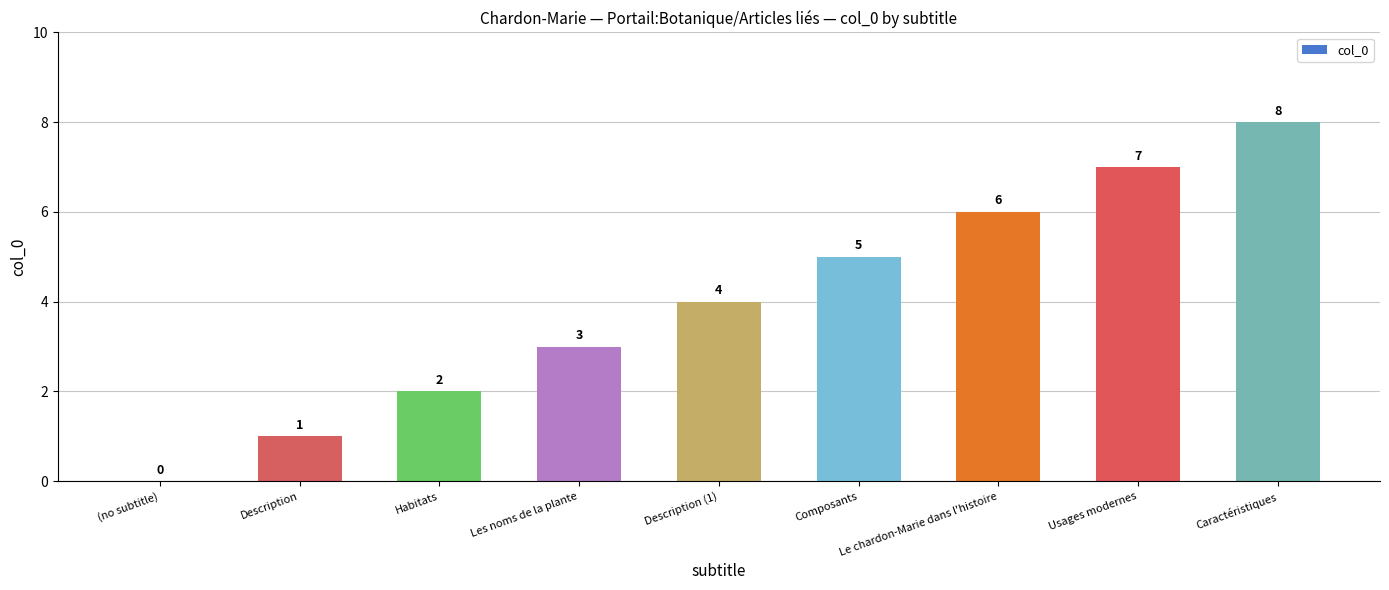

What is the sum of all values?

36